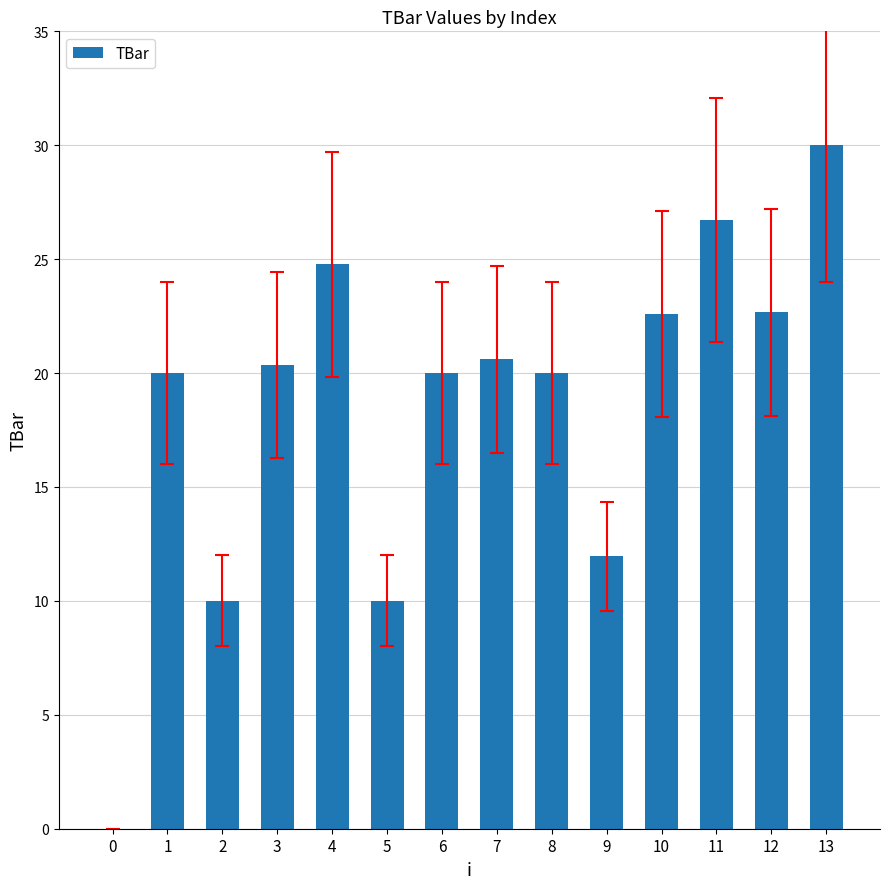

Which category has the highest value across all series?

13